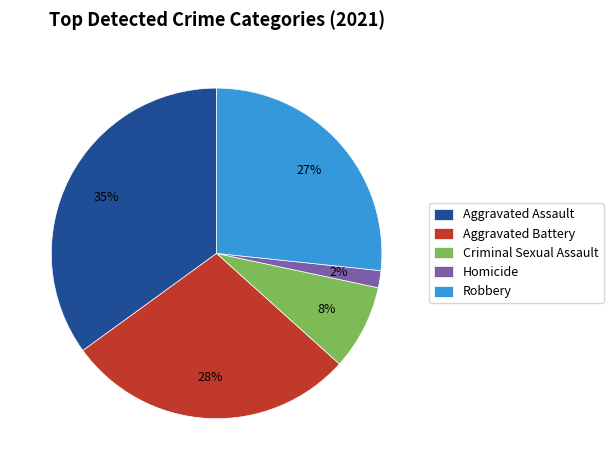

Approximately how many times larger is the value at Aggravated Assault compared to Aggravated Battery?

1.2